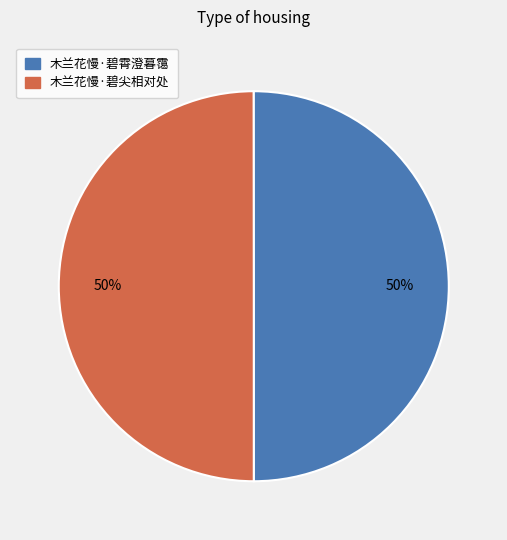

Combined, do 木兰花慢·碧霄澄暮霭 and 木兰花慢·碧尖相对处 account for over 50%?

Yes